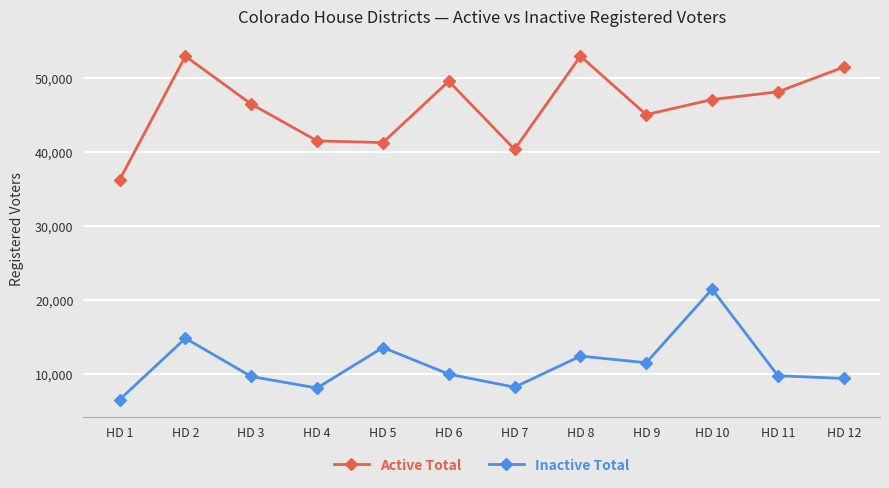

How many interior local peaks does the Active Total series have?

3